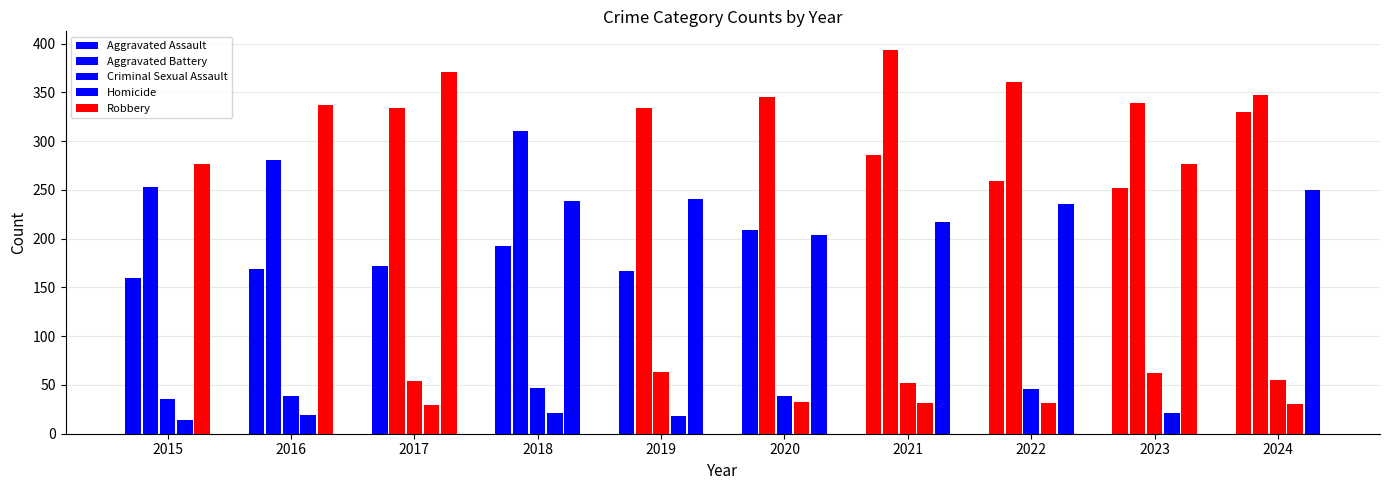

What is the sum of all Criminal Sexual Assault values?

493